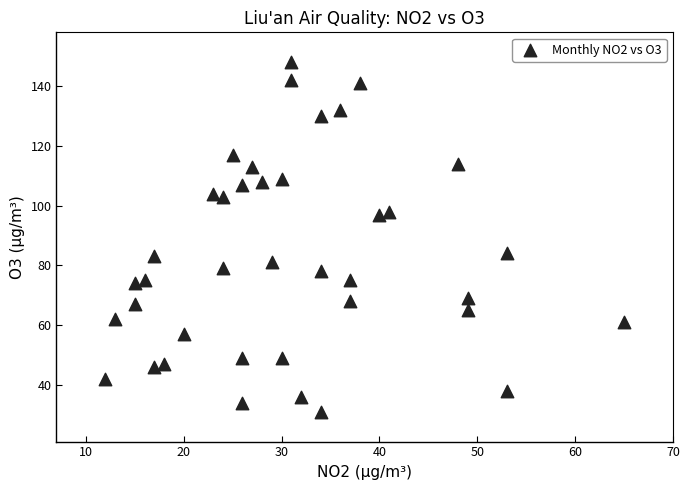

What is the range of Y values (max minus min)?

117